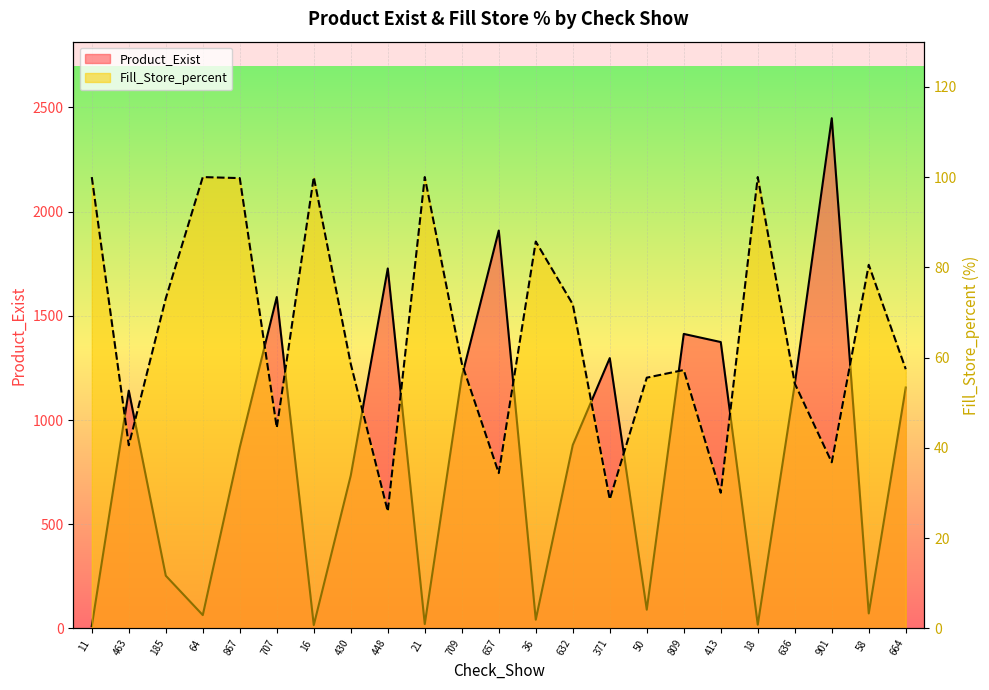

The value of Fill_Store_percent at 36 is 85.7. True or false?

True